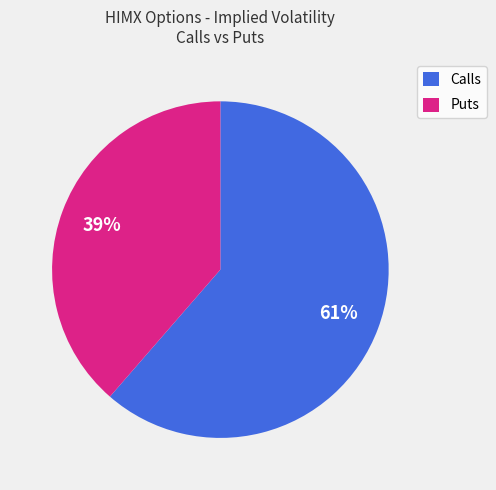

Is there a majority slice in this chart?

Yes